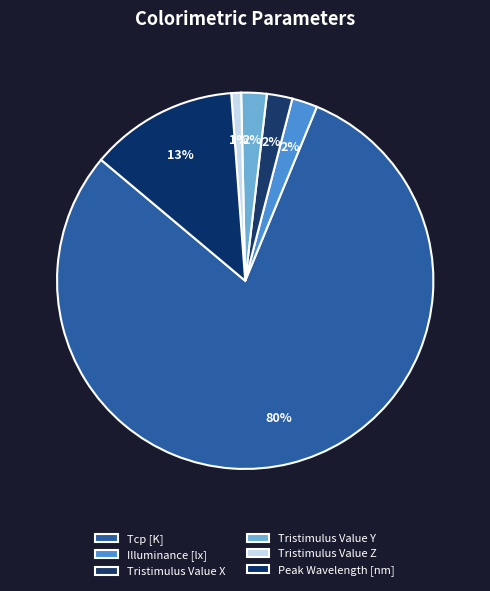

What is the change in value from Tristimulus Value Z to Peak Wavelength [nm]?

+508.9